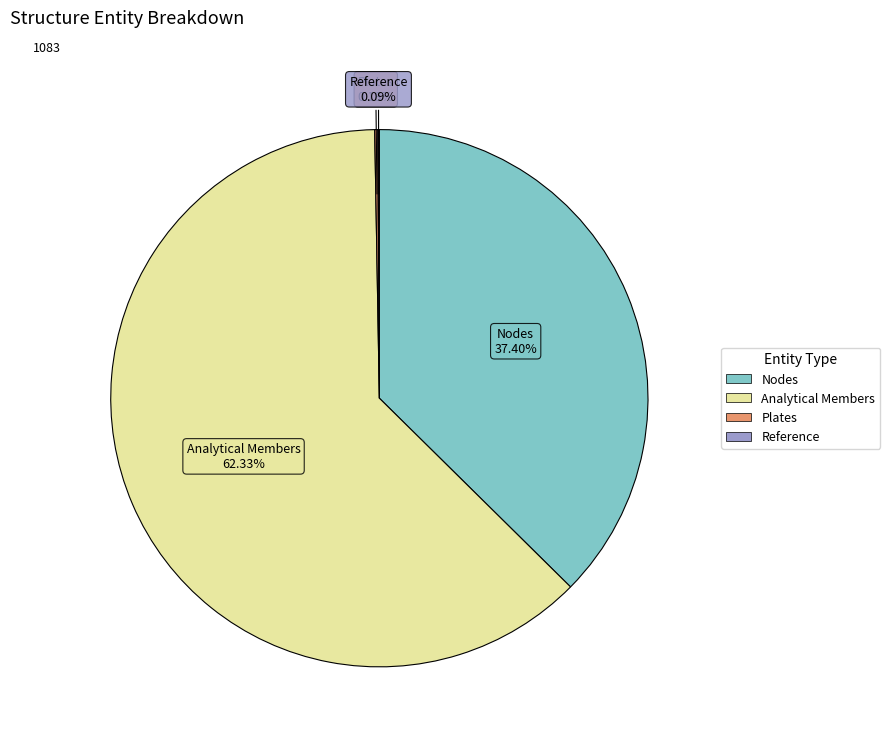

Approximately how many times larger is the value at Nodes compared to Analytical Members?

0.6